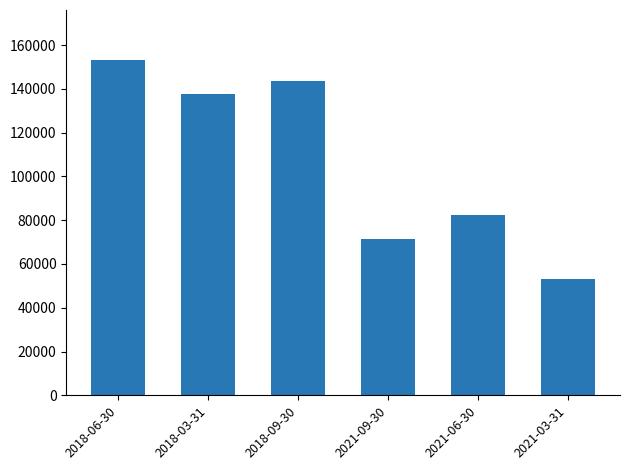

Are the bars horizontal?

No